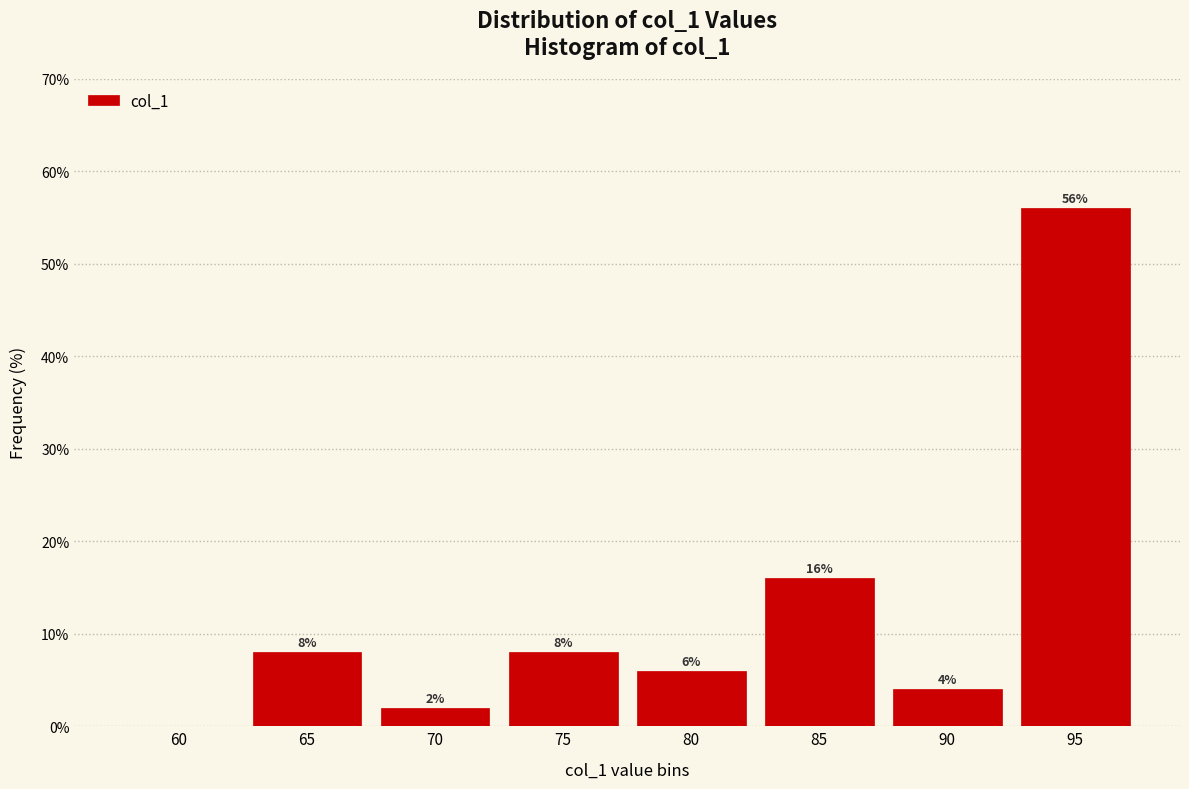

Reading right to left, transcribe all the data shown in this chart.

95=56.0	90=4.0	85=16.0	80=6.0	75=8.0	70=2.0	65=8.0	60=0.0